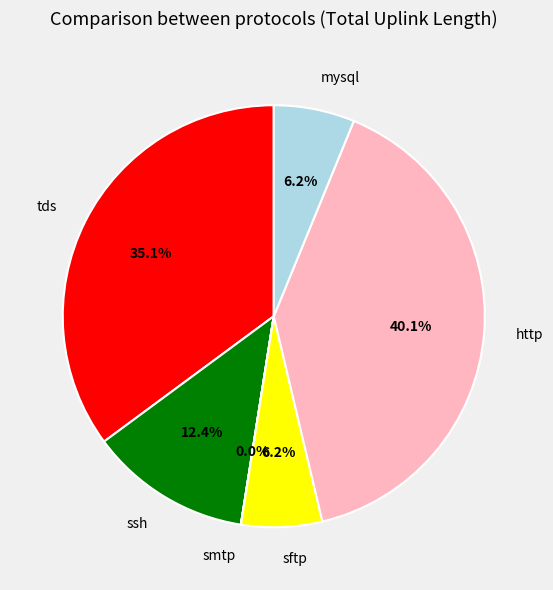

What portion of the pie excludes sftp?

93.8%